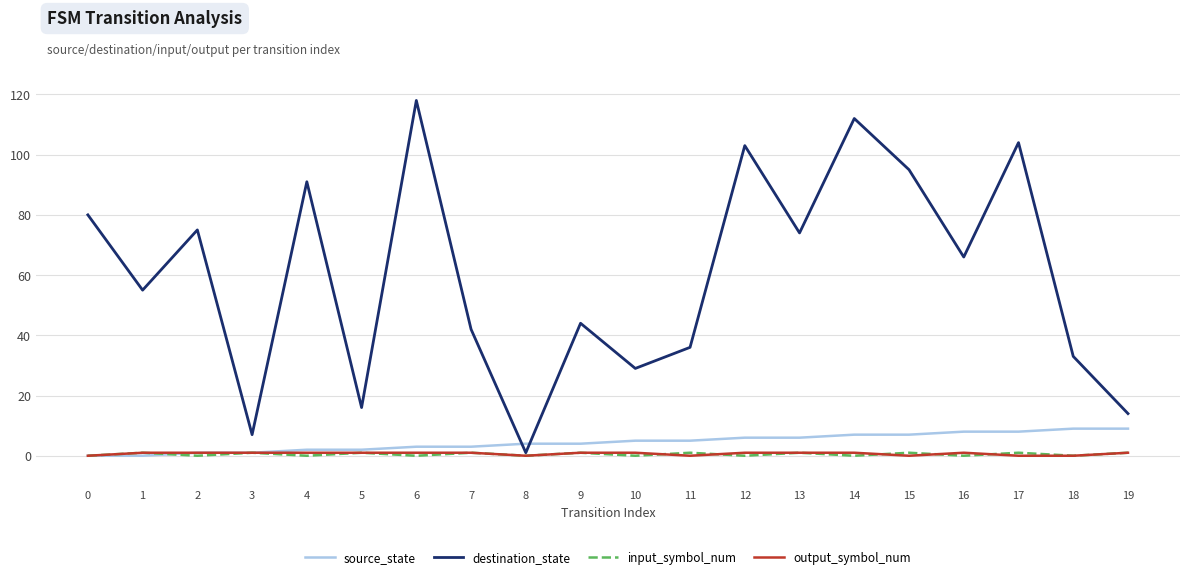

What is the highest value of the destination_state series?

118